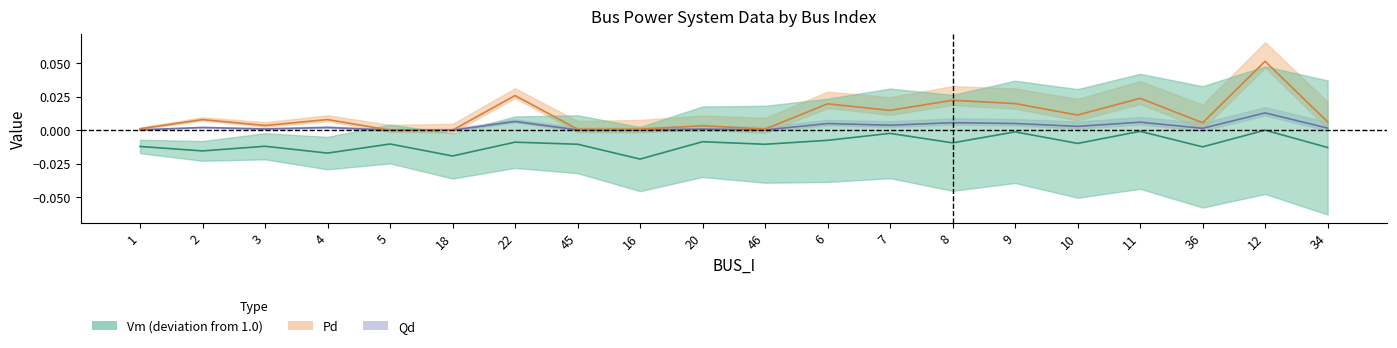

How many lines are shown in the chart?

3